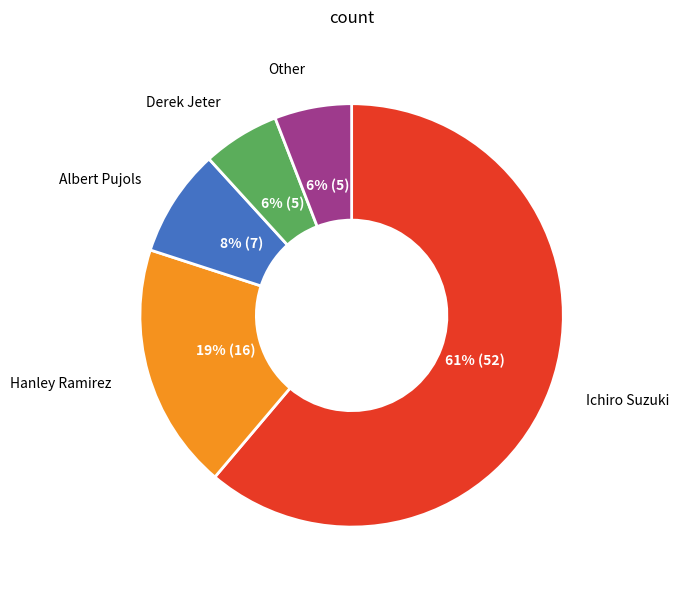

How many segments does this pie chart have?

5